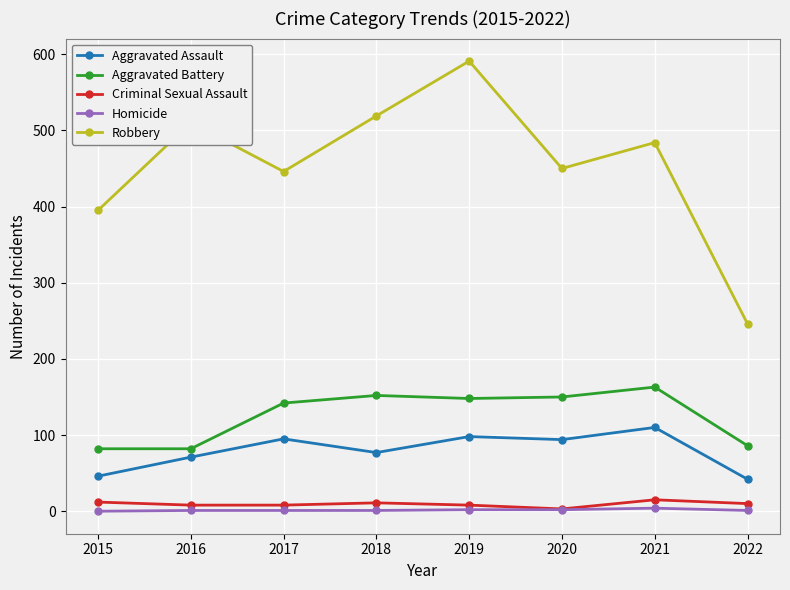

True or false: Aggravated Battery has more than 0 points higher than both neighbors.

True